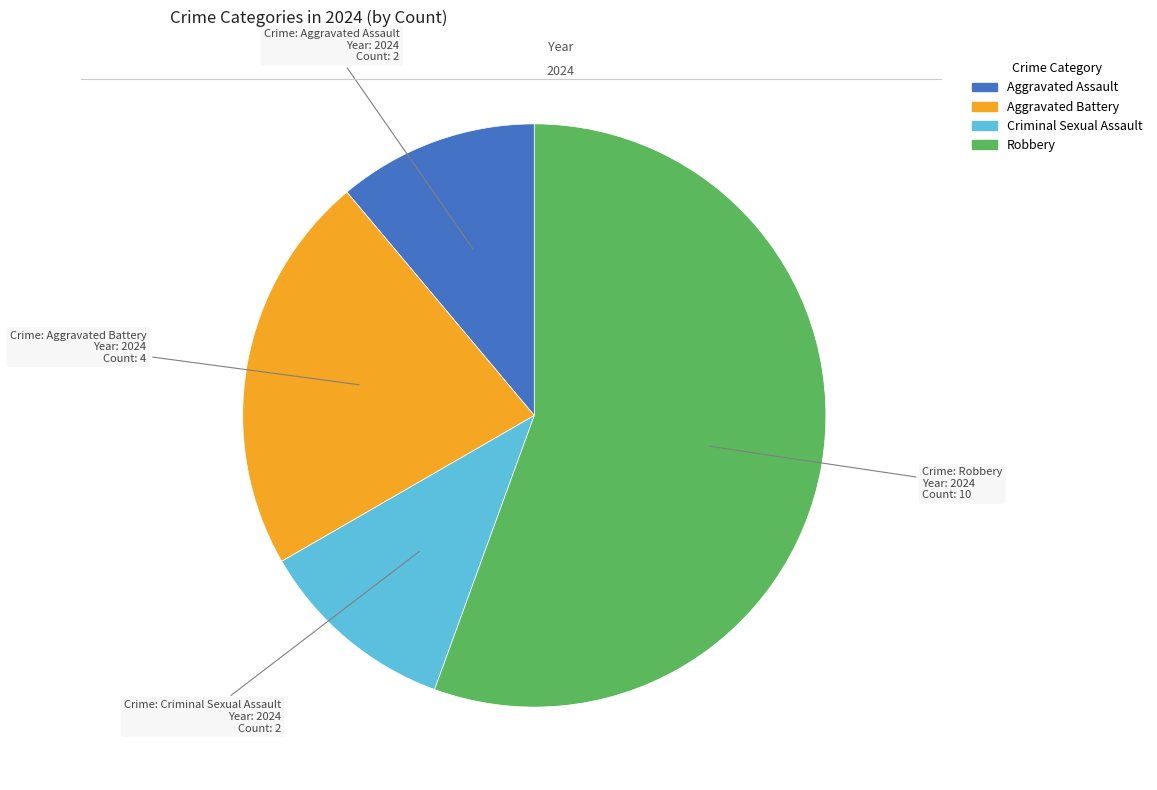

Between Criminal Sexual Assault and Aggravated Battery, which is larger?

Aggravated Battery